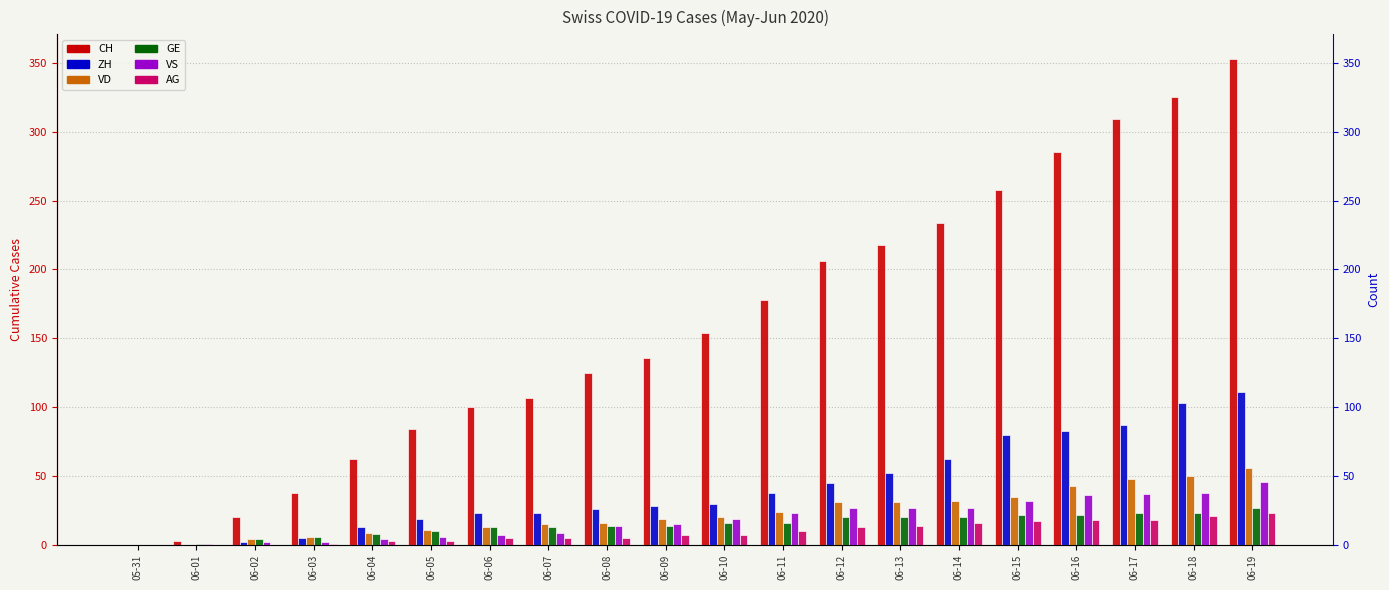

What is the sum of the GE values at 06-08 and 06-06?

27